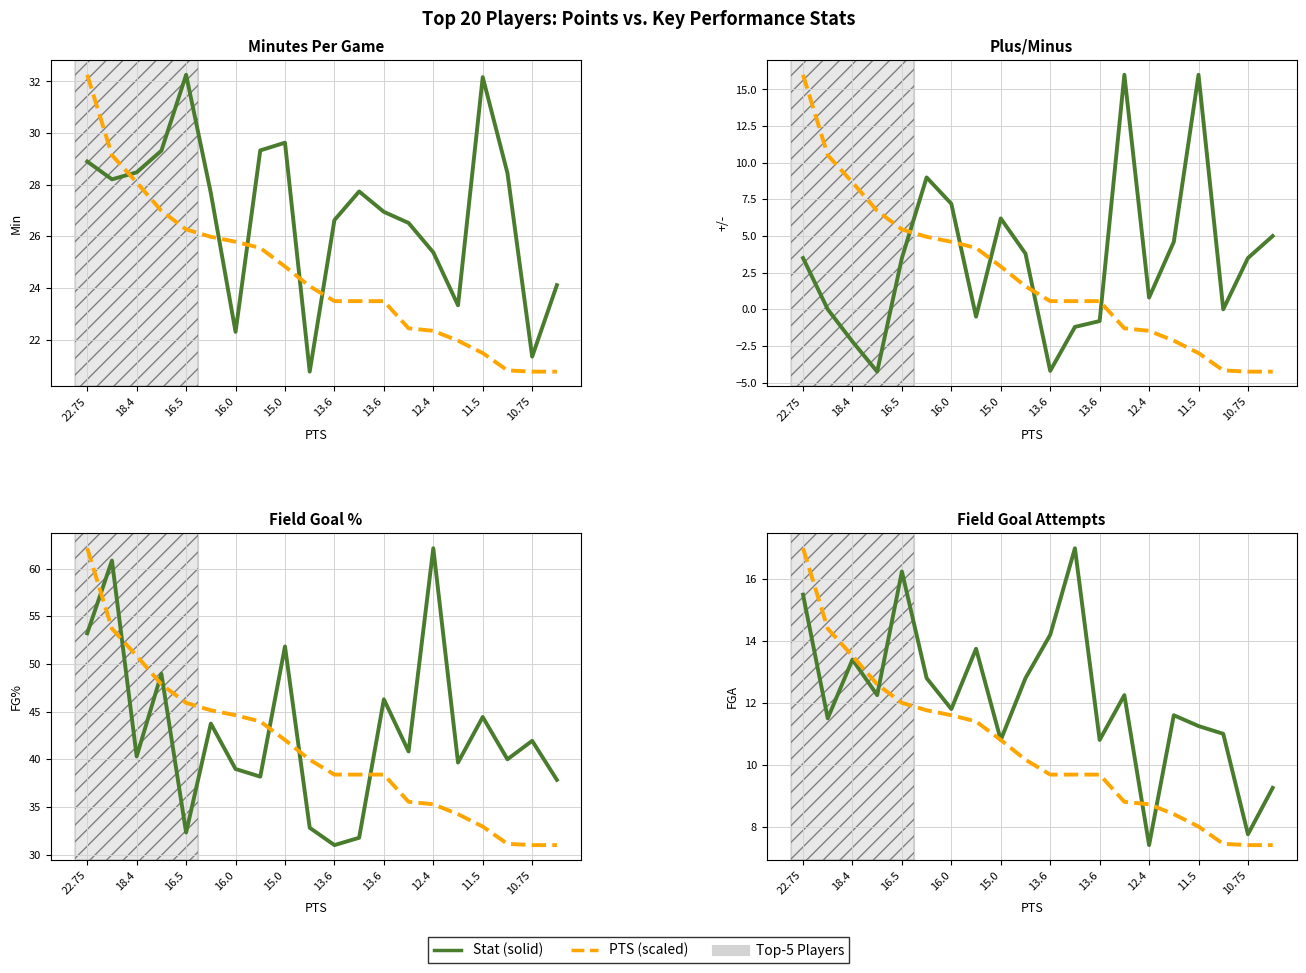

After their last crossing, which series has the higher values: Stat (solid) or PTS (scaled, dashed)?

Stat (solid)